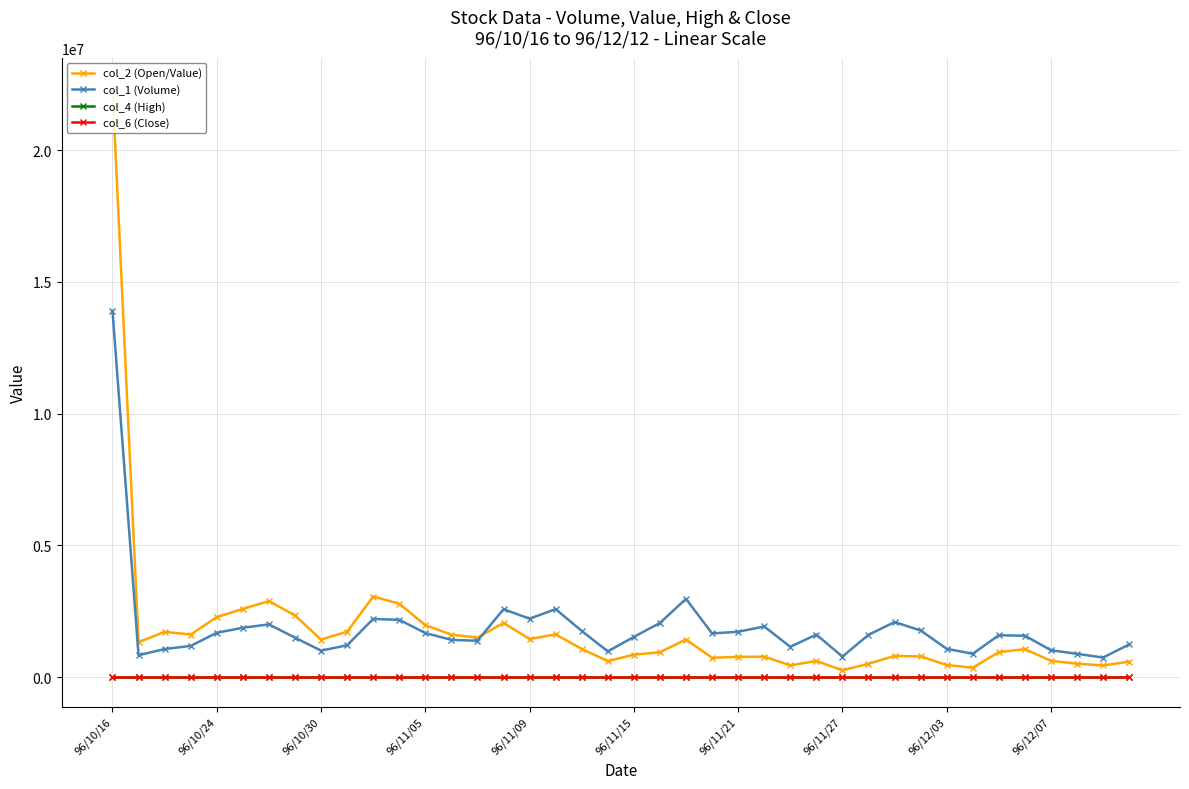

The value of col_1 (Volume) at 96/12/07 is 1026000.0. True or false?

True